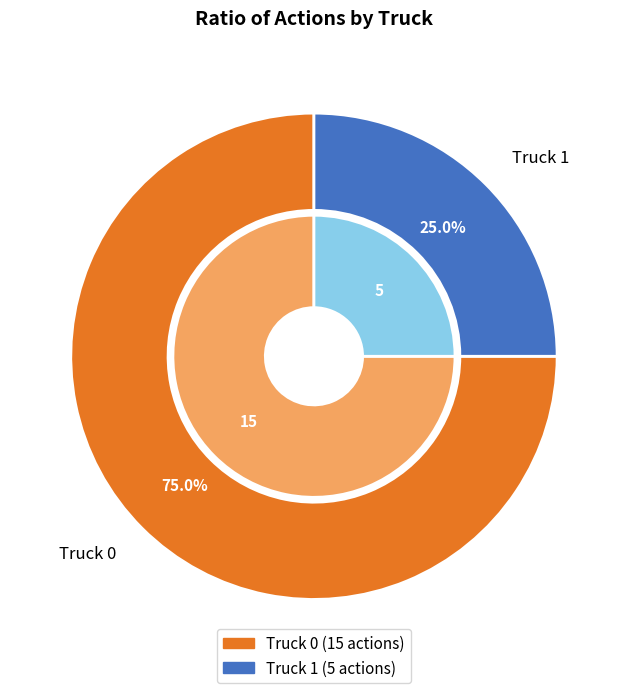

How many slices are in this pie chart?

2